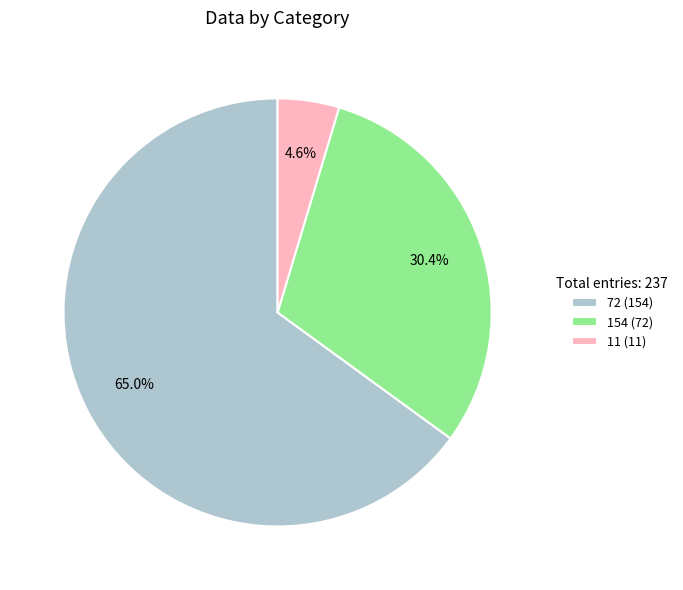

What is the smallest slice in the pie chart?

11